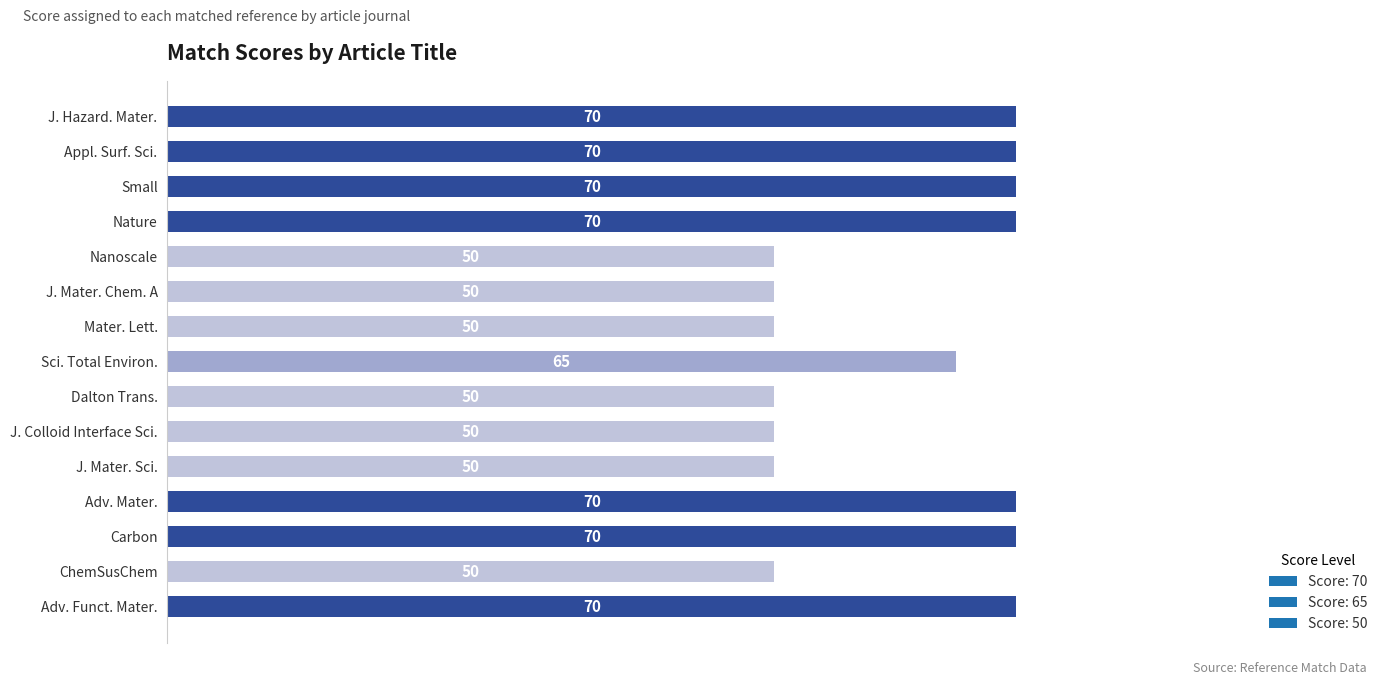

What is the sum of the values at J. Mater. Chem. A and J. Mater. Sci.?

100